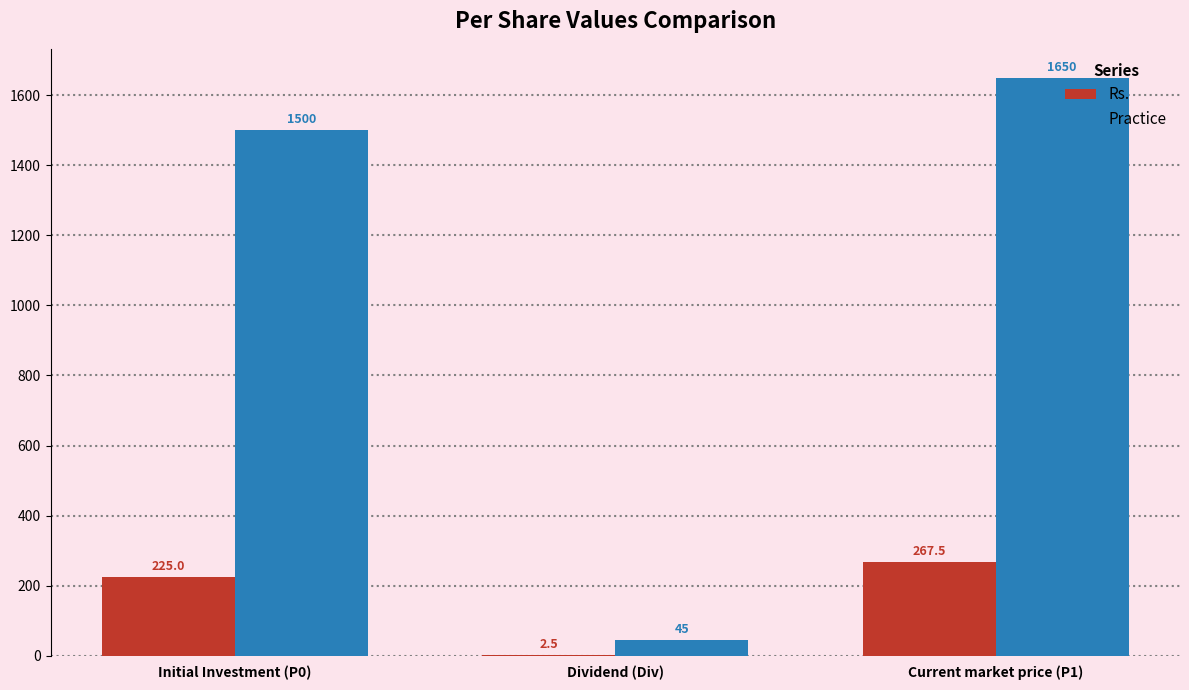

At which label is Rs. closest to 135?

Initial Investment (P0)